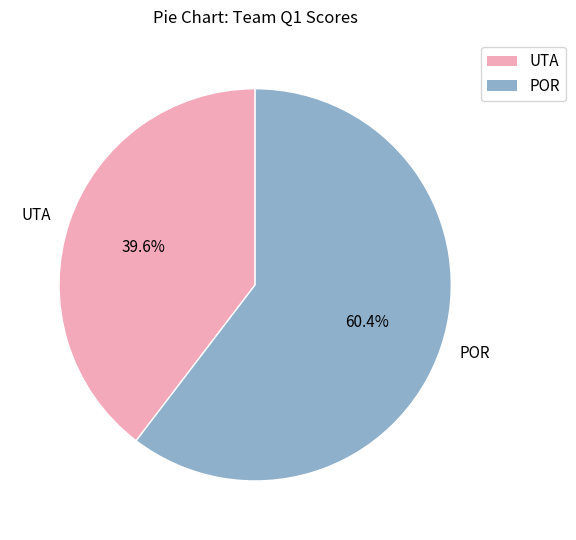

To the nearest percent, what is the combined percentage of POR and UTA?

100%